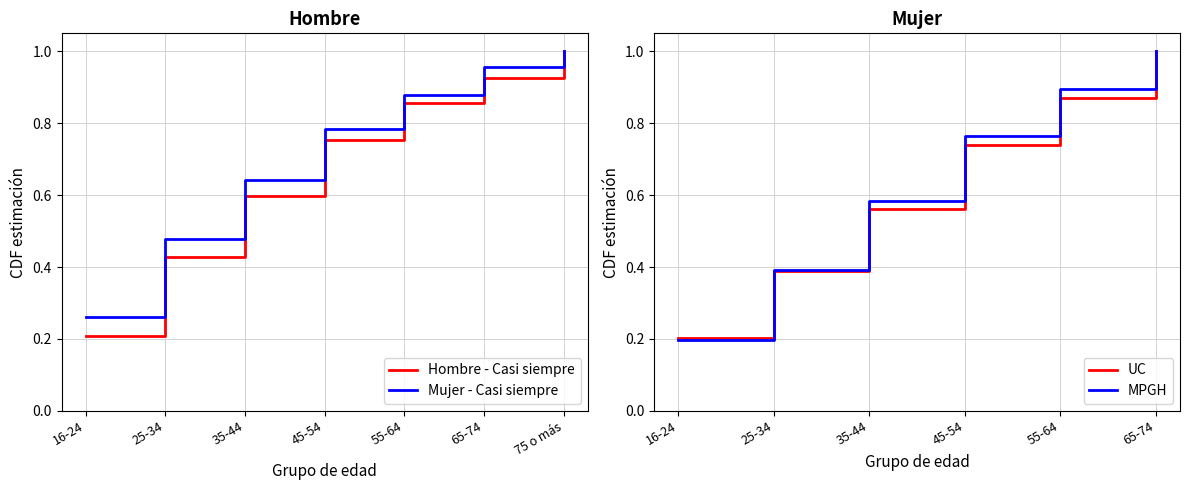

The value of Mujer - Casi siempre at 45-54 is 1.1. True or false?

False